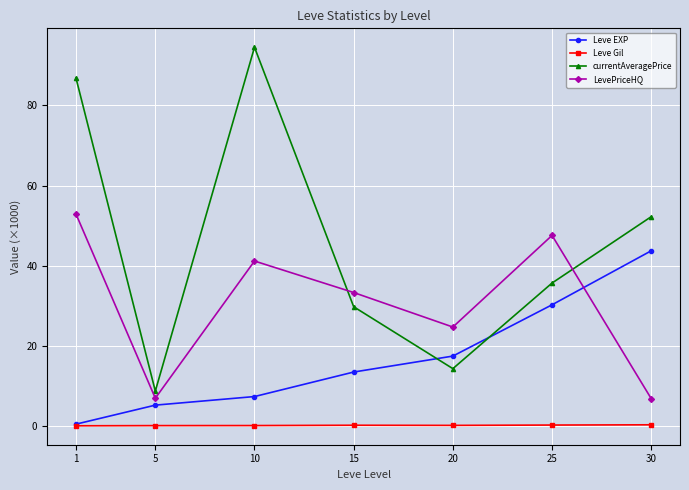

What is the difference between the highest and lowest values at 15?

33.1